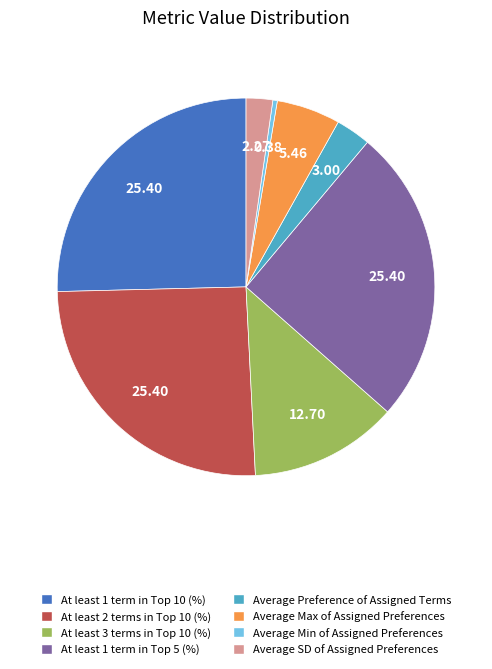

Count the number of slices in the pie.

8